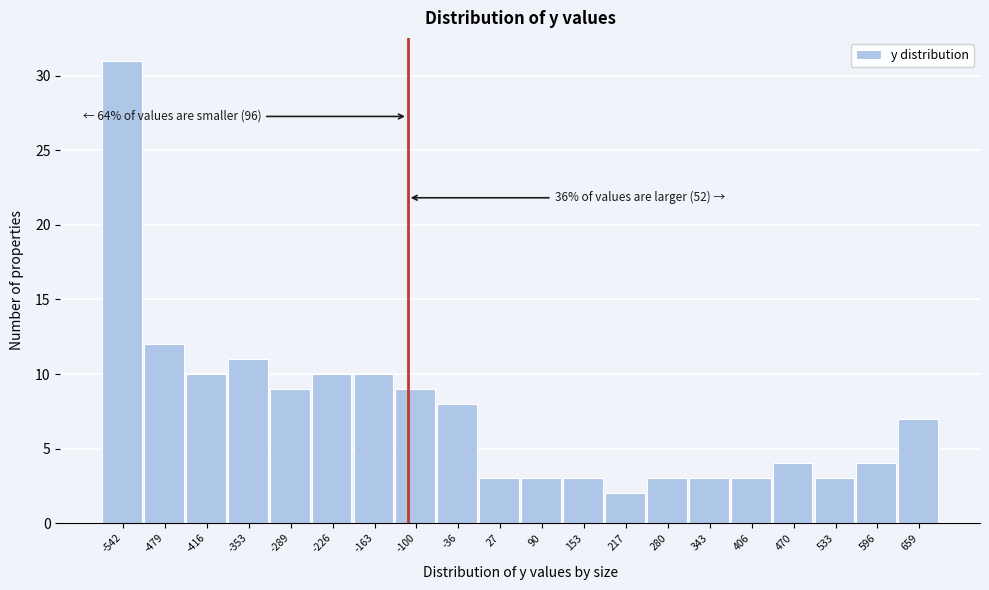

Reading left to right, transcribe all the data shown in this chart.

-542=31	-479=12	-416=10	-353=11	-289=9	-226=10	-163=10	-100=9	-36=8	27=3	90=3	153=3	217=2	280=3	343=3	406=3	470=4	533=3	596=4	659=7